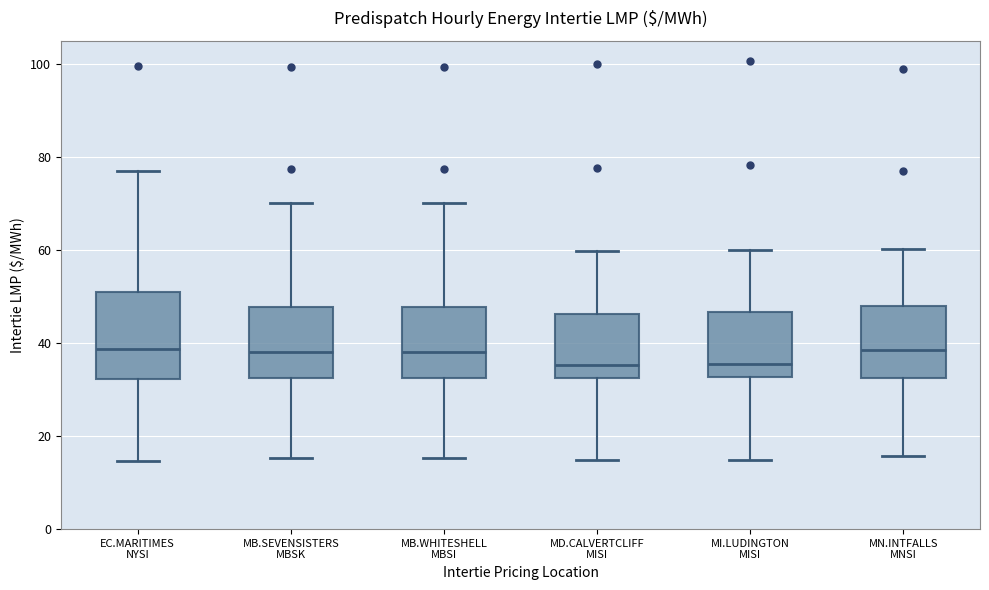

Reading left to right, transcribe this box plot: for each box, give where its median line is, the range the box spans, and where its two whiskers end, as read against the y-axis. The values are not printed on the chart, so give them approximately, as read against the axis.

EC.MARITIMES NYSI: median 38, box 32 to 50, whiskers 14 to 78
MB.SEVENSISTERS MBSK: median 38, box 32 to 48, whiskers 16 to 70
MB.WHITESHELL MBSI: median 38, box 32 to 48, whiskers 16 to 70
MD.CALVERTCLIFF MISI: median 36, box 32 to 46, whiskers 14 to 60
MI.LUDINGTON MISI: median 36, box 32 to 46, whiskers 14 to 60
MN.INTFALLS MNSI: median 38, box 32 to 48, whiskers 16 to 60